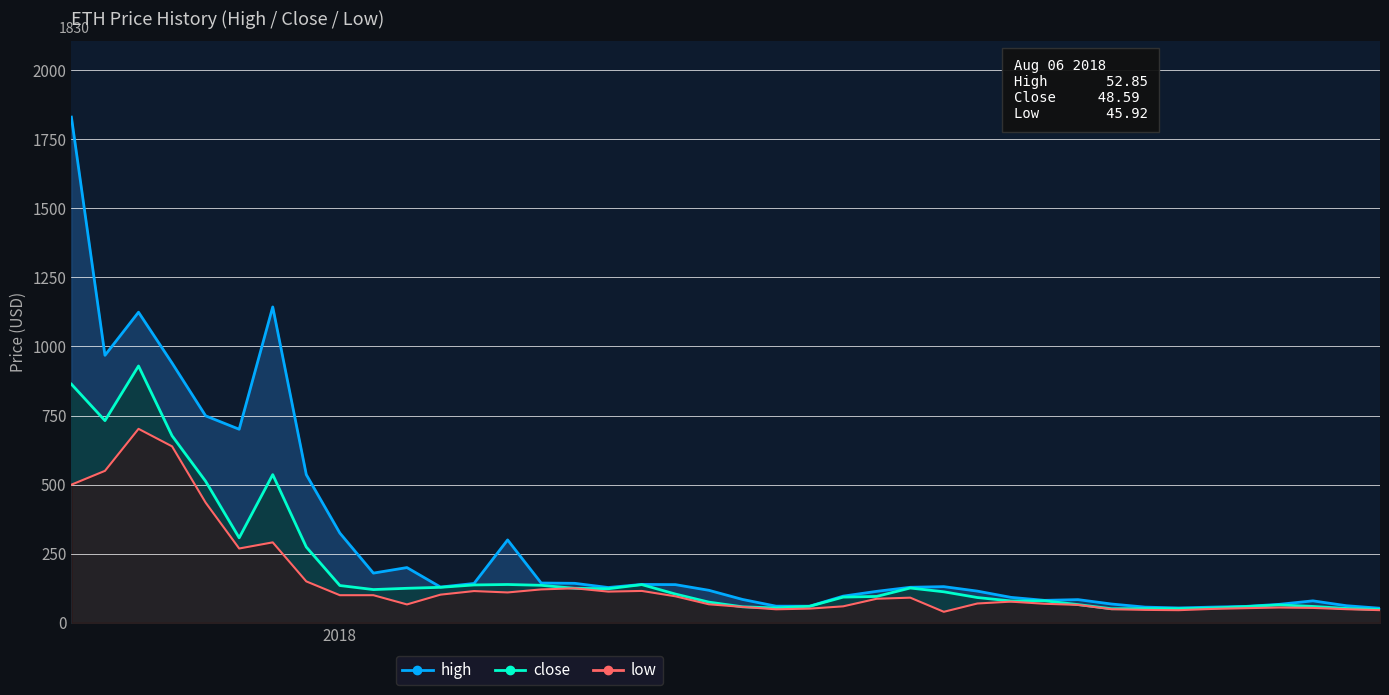

Rank the series by their average value, from lowest to highest.

low, close, high